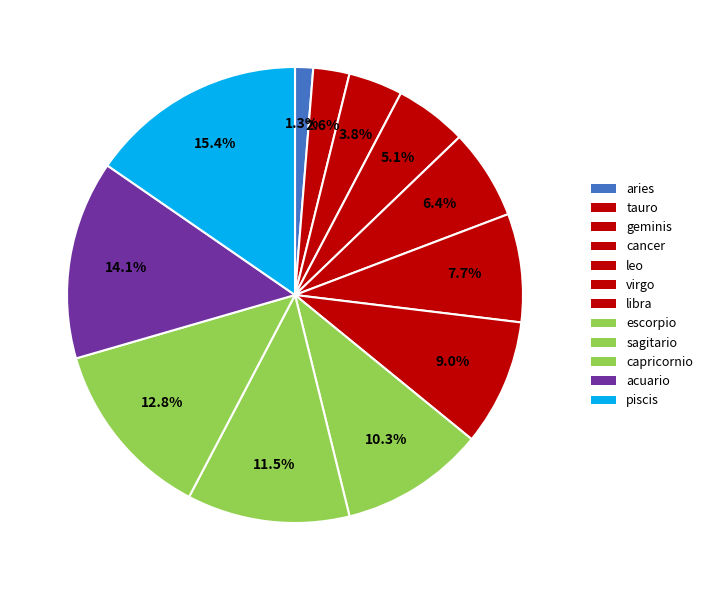

How many segments does this pie chart have?

12